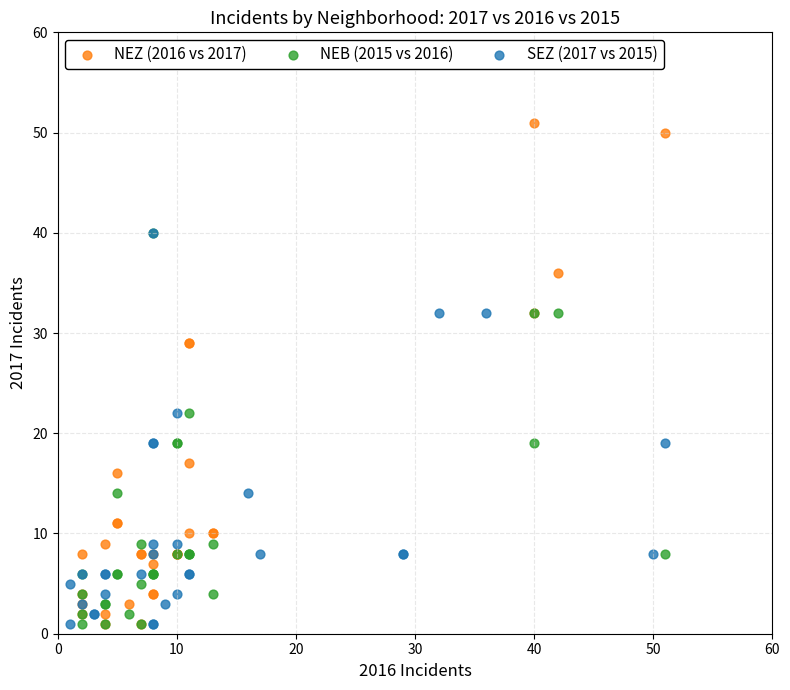

Which series has the widest spread of Y values?

NEZ (2016 vs 2017)